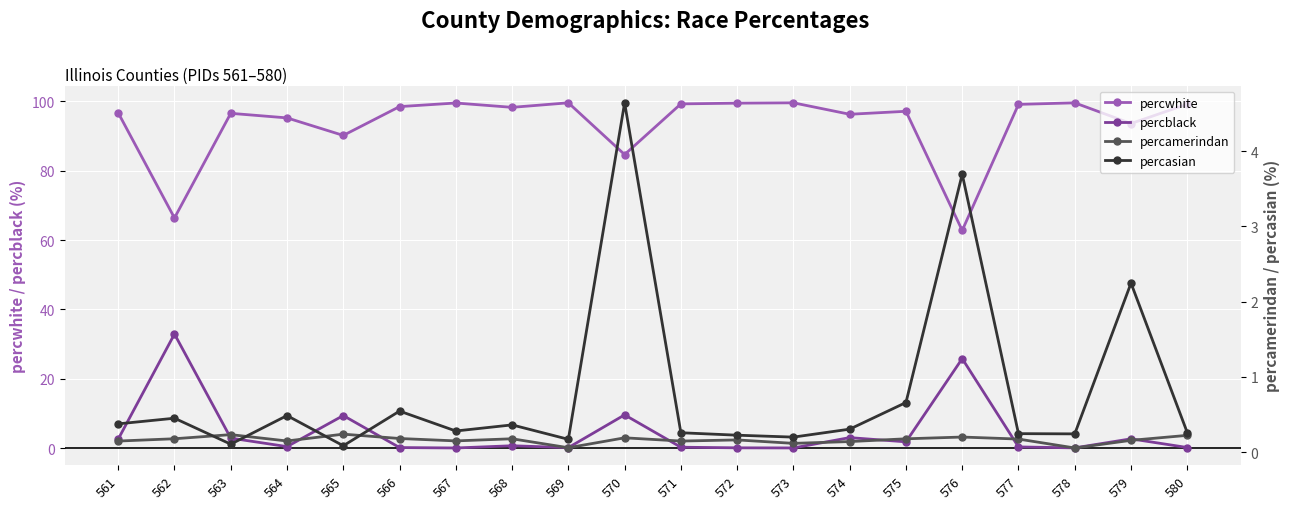

Which category has the highest value across all series?

573